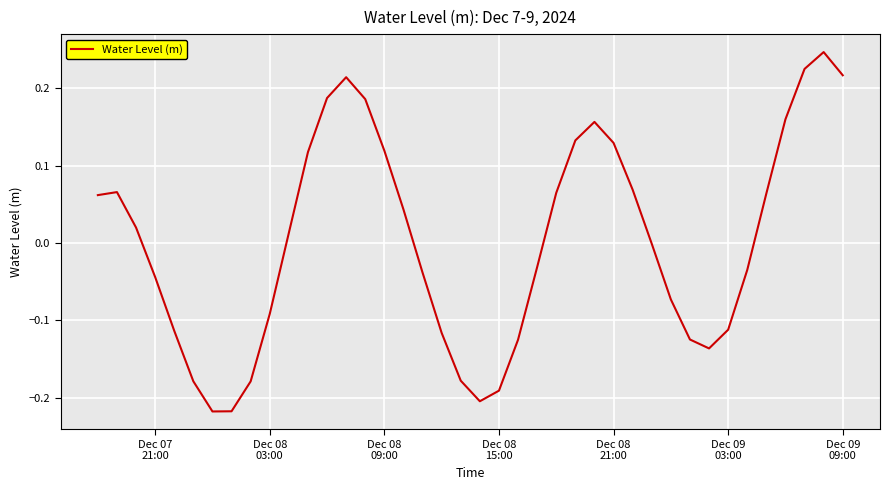

How many lines are shown in the chart?

1